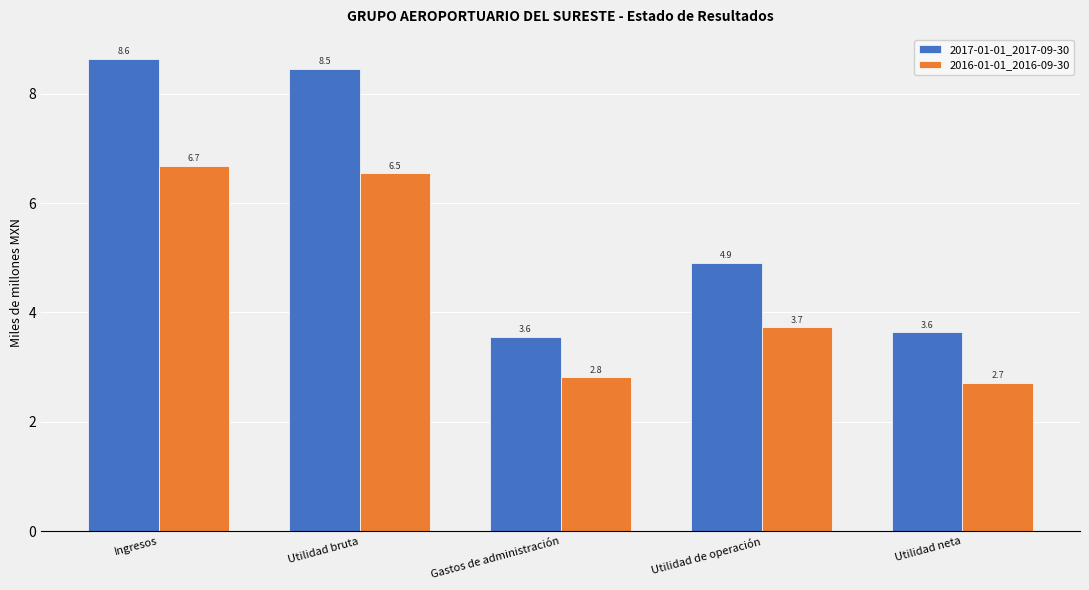

Does the chart contain any negative values?

No